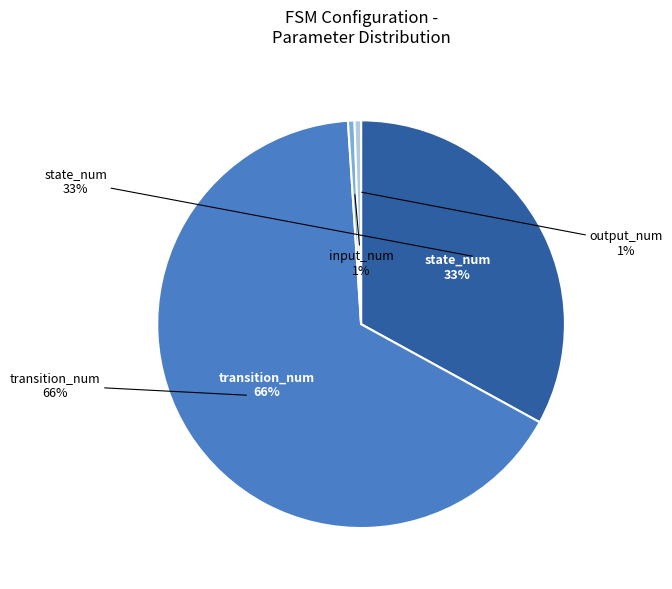

To the nearest percent, what is the combined percentage of output_num and input_num?

1%